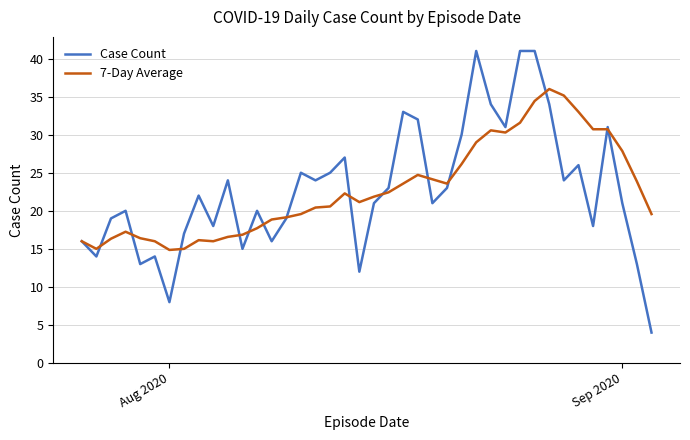

What is the smallest value displayed?

4.0